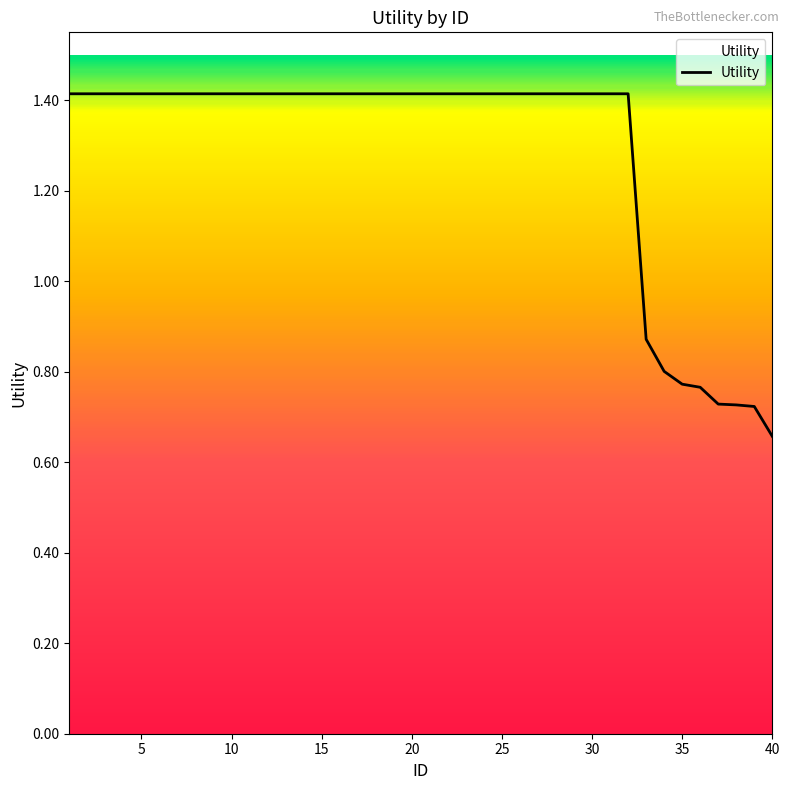

What is the maximum value shown in the chart?

1.4